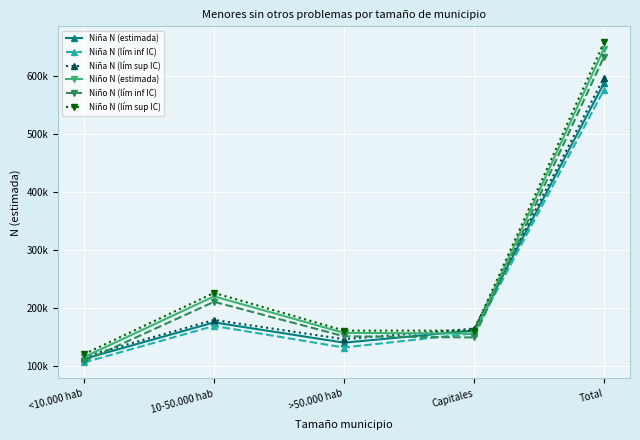

Does the chart have visible grid lines?

Yes